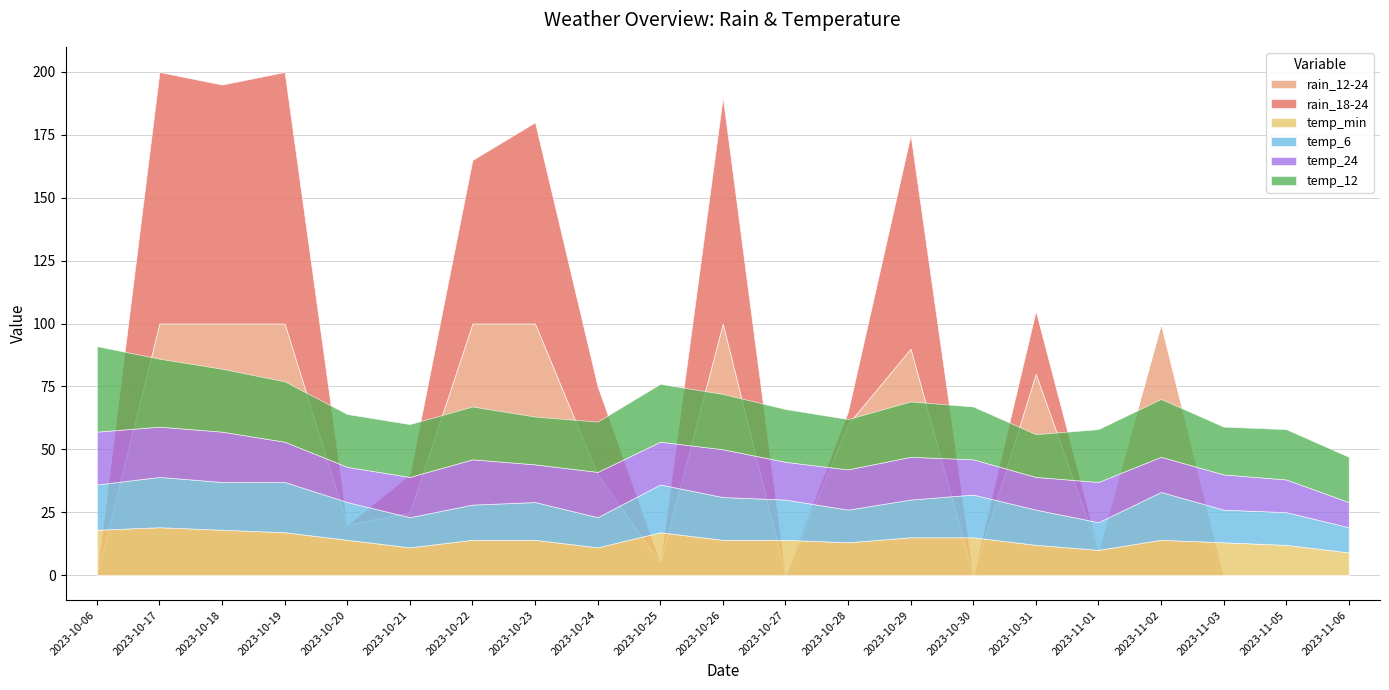

Rank the series by their maximum value, from highest to lowest.

rain_18-24, rain_12-24, temp_12, temp_24, temp_6, temp_min